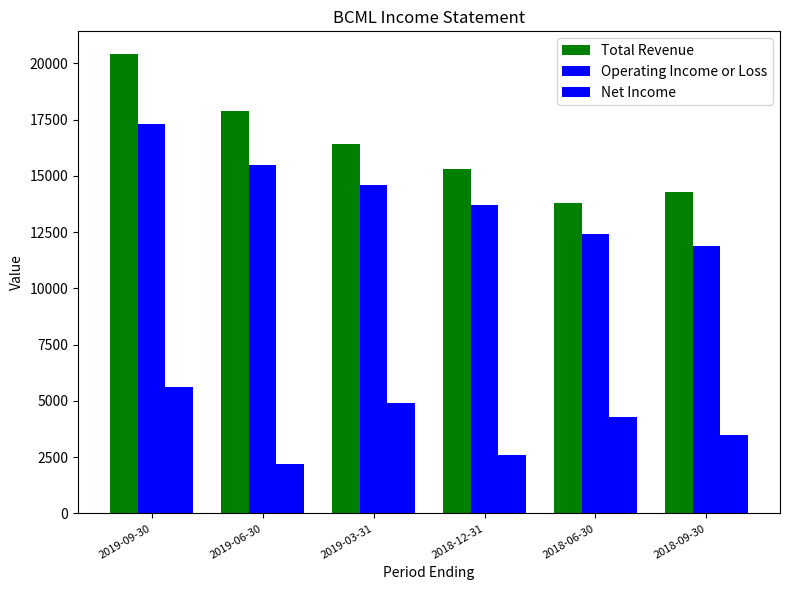

How many categories are shown in the chart?

6